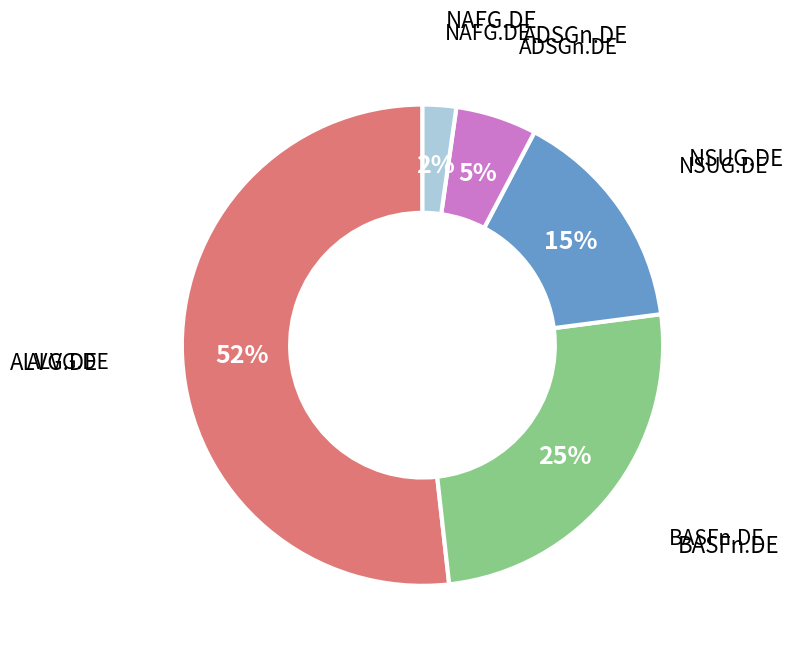

To the nearest percent, what is the average slice percentage?

20%